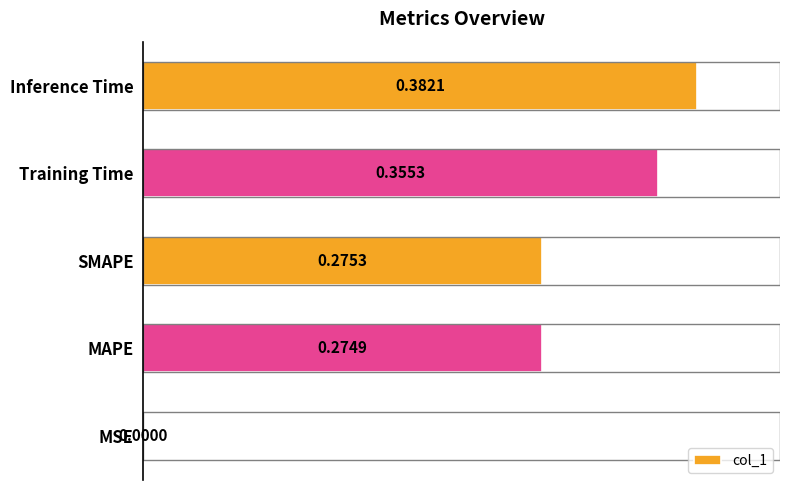

What is the change in value from MAPE to Training Time?

+0.1